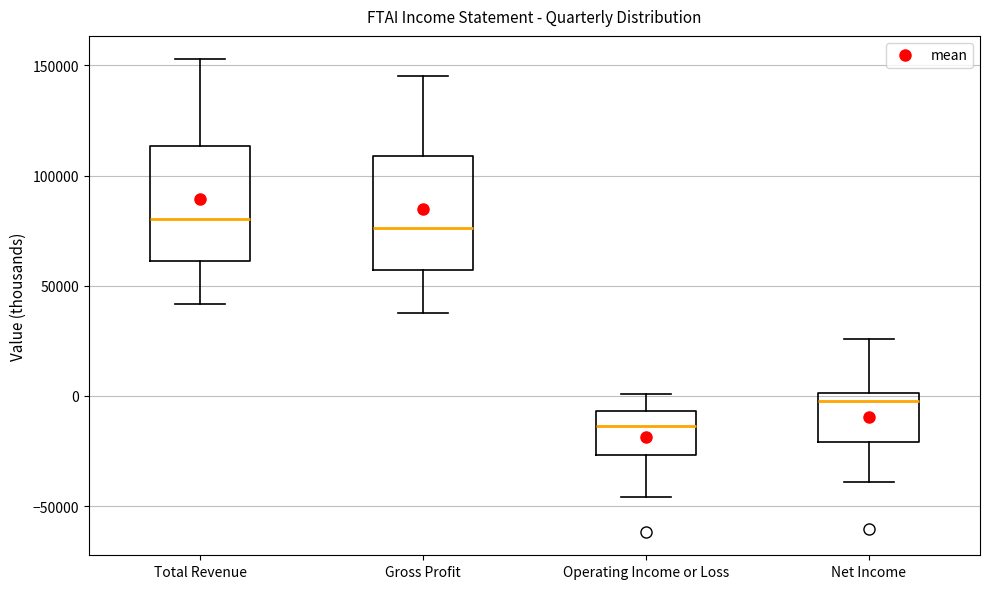

Reading left to right, read every box against the y-axis: the position of its median line, the range the box covers, and the ends of its whiskers. The values are not printed on the chart, so give them approximately, as read against the axis.

Total Revenue: median 80000, box 60000 to 115000, whiskers 40000 to 155000
Gross Profit: median 75000, box 55000 to 110000, whiskers 40000 to 145000
Operating Income or Loss: median -15000, box -25000 to -5000, whiskers -45000 to 0
Net Income: median 0 (just below the box's upper edge), box -20000 to 0, whiskers -40000 to 25000